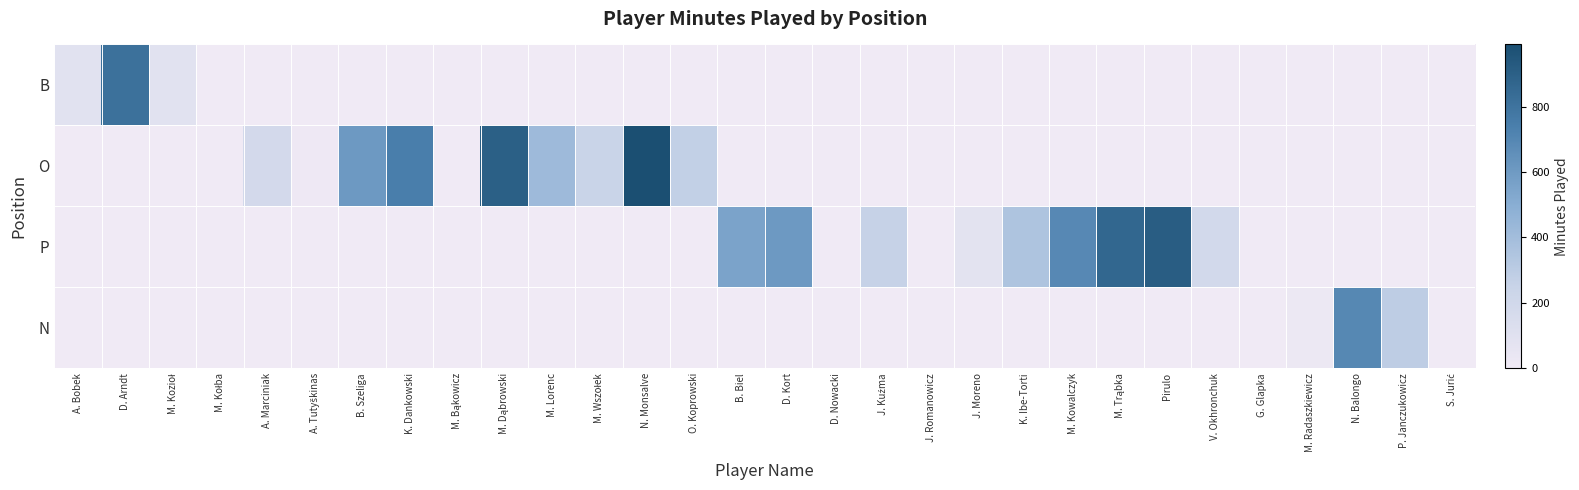

Which has a higher value, N. Monsalve or M. Bąkowicz?

N. Monsalve